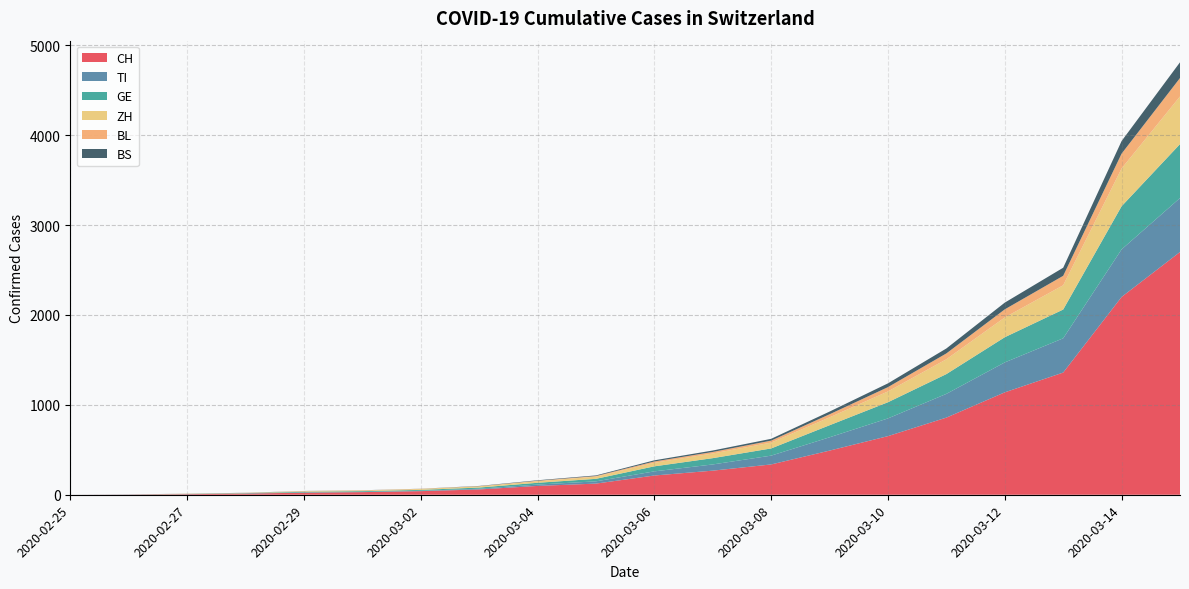

Reading left to right, transcribe all the data shown in this chart.

CH: 2020-02-25=0	2020-02-26=2	2020-02-27=6	2020-02-28=13	2020-02-29=23	2020-03-01=29	2020-03-02=40	2020-03-03=59	2020-03-04=98	2020-03-05=124	2020-03-06=214	2020-03-07=268	2020-03-08=337	2020-03-09=491	2020-03-10=652	2020-03-11=858	2020-03-12=1139	2020-03-13=1359	2020-03-14=2200	2020-03-15=2700
TI: 2020-02-25=0	2020-02-26=1	2020-02-27=1	2020-02-28=1	2020-02-29=2	2020-03-01=2	2020-03-02=4	2020-03-03=8	2020-03-04=15	2020-03-05=25	2020-03-06=46	2020-03-07=69	2020-03-08=98	2020-03-09=148	2020-03-10=197	2020-03-11=264	2020-03-12=333	2020-03-13=381	2020-03-14=529	2020-03-15=600
GE: 2020-02-25=0	2020-02-26=1	2020-02-27=1	2020-02-28=4	2020-02-29=8	2020-03-01=9	2020-03-02=10	2020-03-03=13	2020-03-04=20	2020-03-05=28	2020-03-06=56	2020-03-07=70	2020-03-08=80	2020-03-09=134	2020-03-10=180	2020-03-11=220	2020-03-12=280	2020-03-13=320	2020-03-14=480	2020-03-15=600
ZH: 2020-02-25=0	2020-02-26=0	2020-02-27=2	2020-02-28=2	2020-02-29=6	2020-03-01=7	2020-03-02=10	2020-03-03=13	2020-03-04=18	2020-03-05=24	2020-03-06=40	2020-03-07=52	2020-03-08=65	2020-03-09=88	2020-03-10=120	2020-03-11=165	2020-03-12=220	2020-03-13=270	2020-03-14=420	2020-03-15=530
BL: 2020-02-25=0	2020-02-26=0	2020-02-27=1	2020-02-28=1	2020-02-29=2	2020-03-01=2	2020-03-02=2	2020-03-03=2	2020-03-04=5	2020-03-05=7	2020-03-06=14	2020-03-07=17	2020-03-08=22	2020-03-09=34	2020-03-10=48	2020-03-11=65	2020-03-12=90	2020-03-13=105	2020-03-14=165	2020-03-15=205
BS: 2020-02-25=0	2020-02-26=0	2020-02-27=1	2020-02-28=1	2020-02-29=1	2020-03-01=1	2020-03-02=1	2020-03-03=3	2020-03-04=5	2020-03-05=7	2020-03-06=13	2020-03-07=16	2020-03-08=20	2020-03-09=30	2020-03-10=42	2020-03-11=55	2020-03-12=75	2020-03-13=90	2020-03-14=140	2020-03-15=175